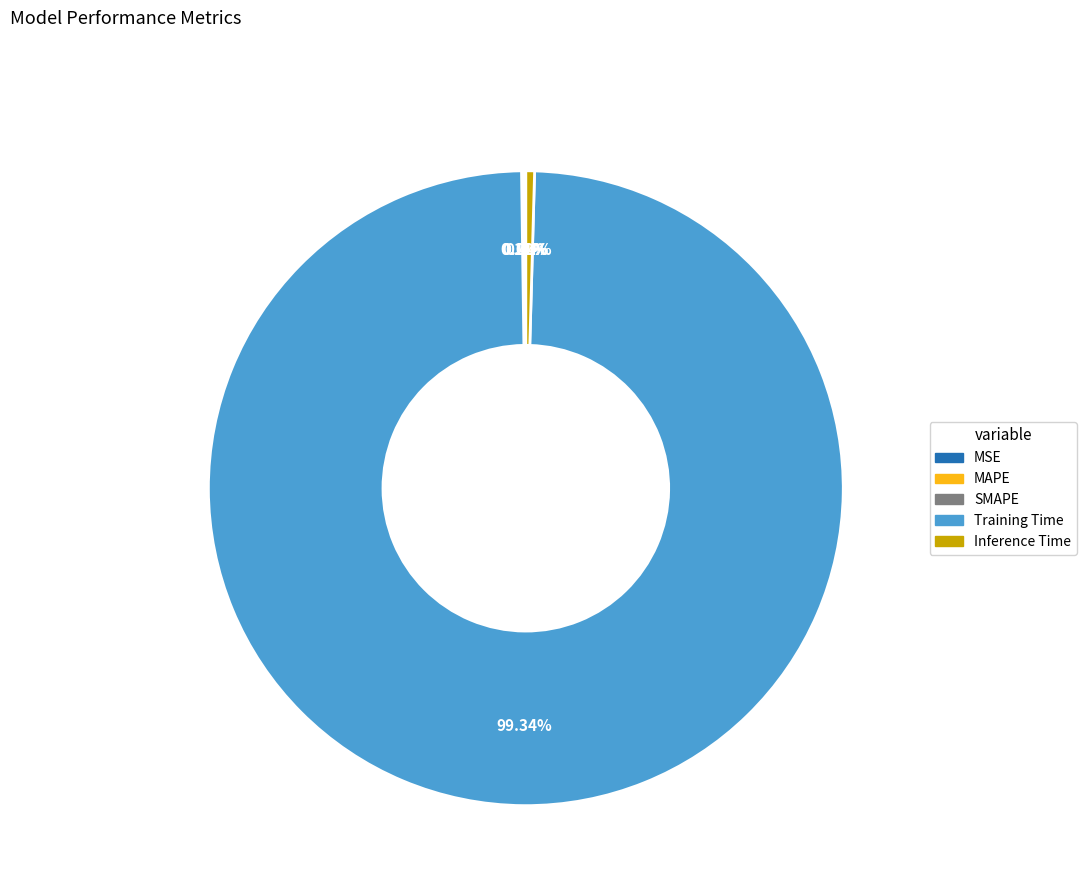

Is there any slice that represents more than half of the pie?

Yes